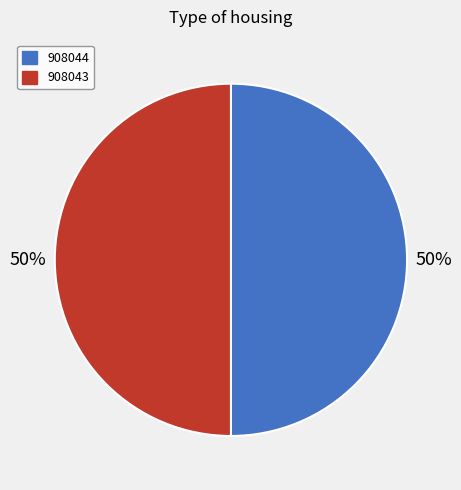

Do 908044 and 908043 together represent more than half of the pie?

Yes